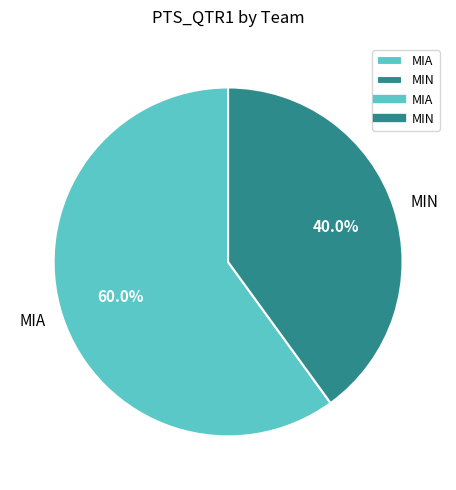

True or false: MIA accounts for 60% of the total.

True